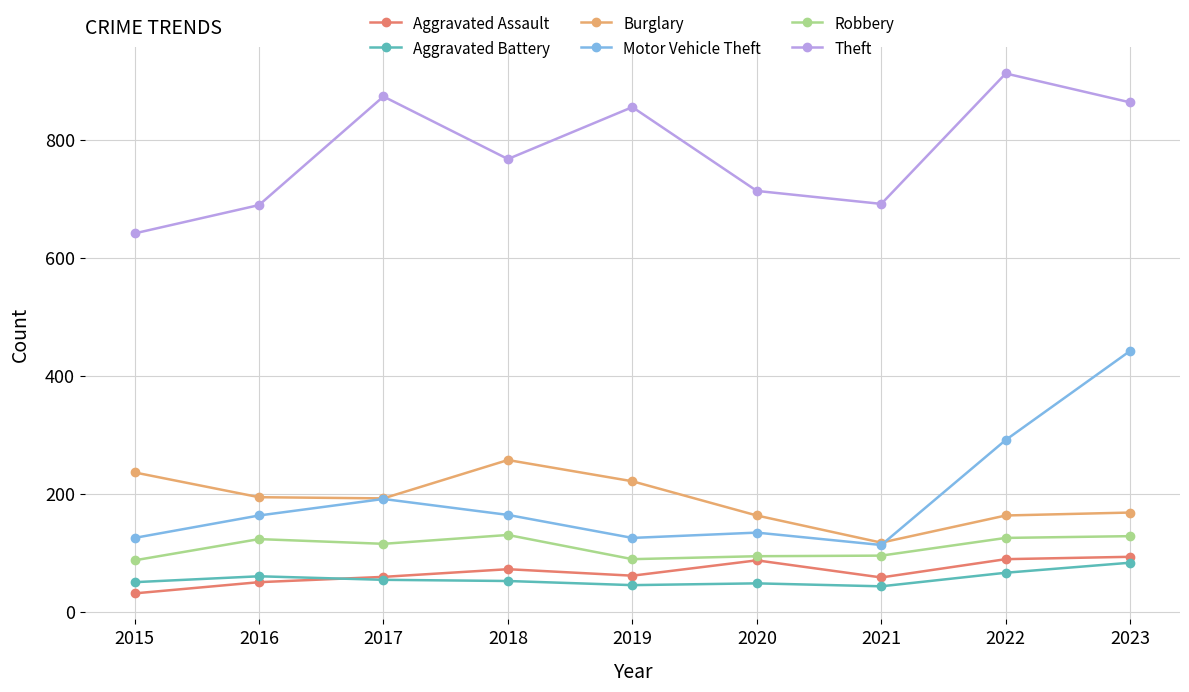

What is the difference between the second highest and second lowest values in the Theft series?

184